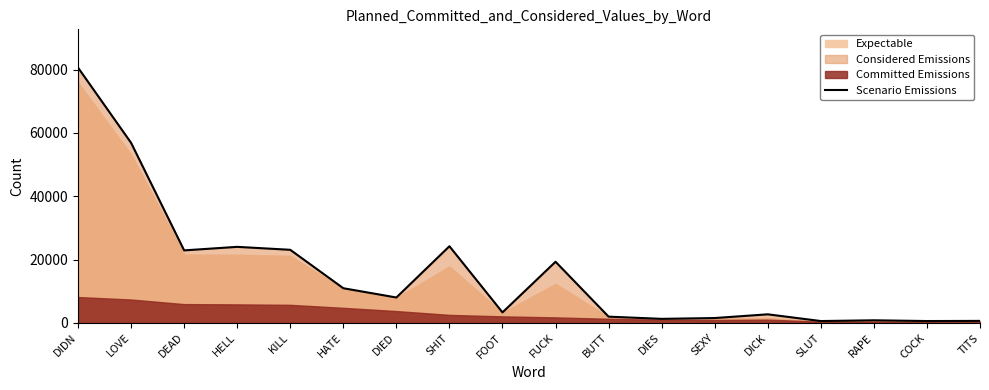

True or false: the data shows 30778 at DEAD.

False